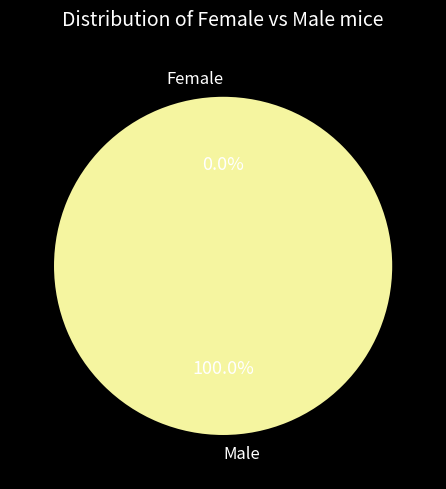

True or false: 1454436272 accounts for 99% of the total.

False